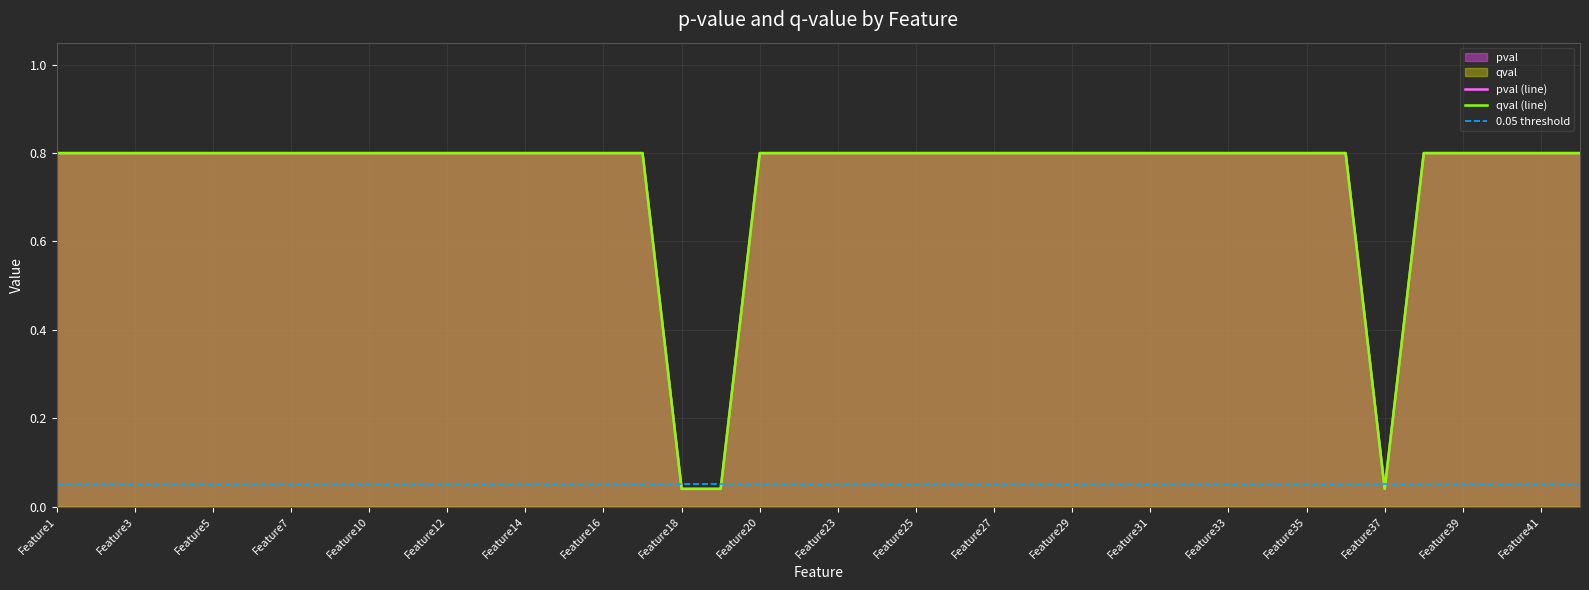

At which label does pval reach its peak?

Feature1